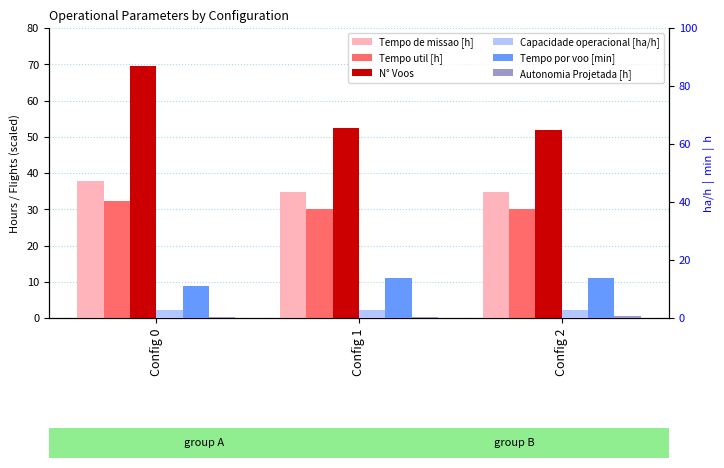

At which category is the sum across all series the highest?

Config 0